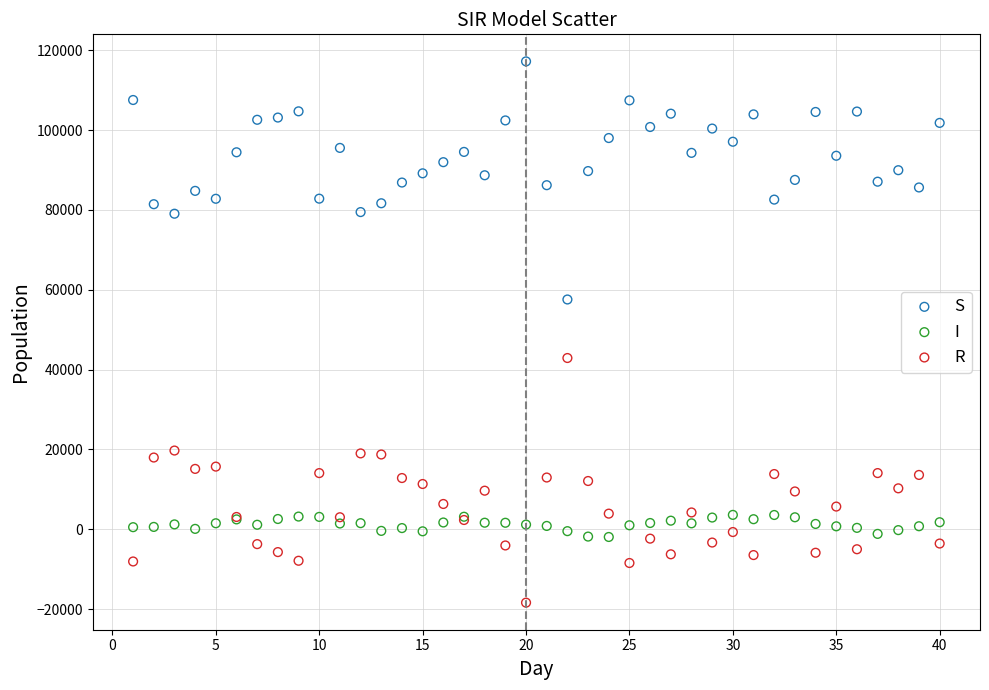

What is the X range (max minus min) for the scatter plot?

39.0